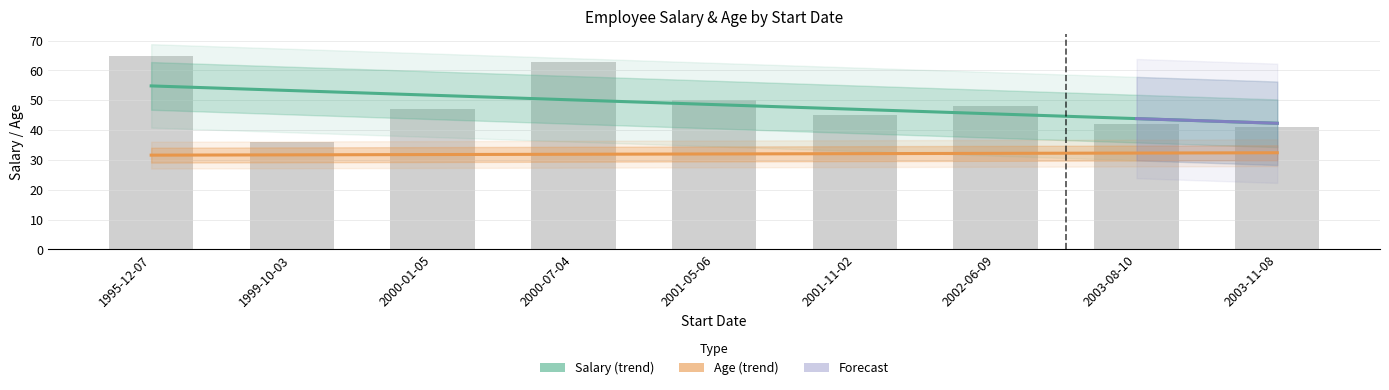

Reading left to right, extract all data points from this chart.

65	36	47	63	50	45	48	42	41